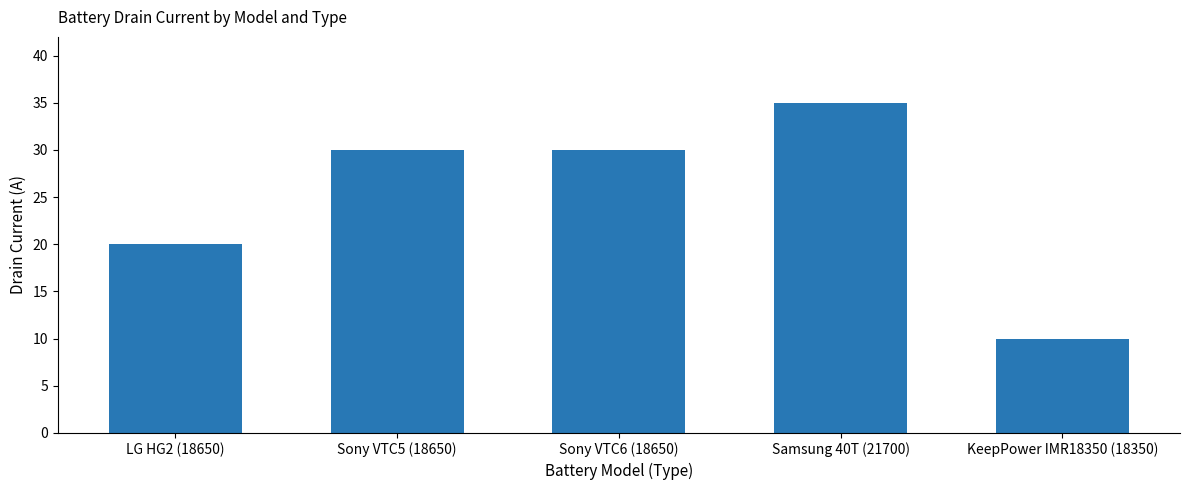

At which category does the chart reach its minimum across all series?

KeepPower IMR18350 (18350)